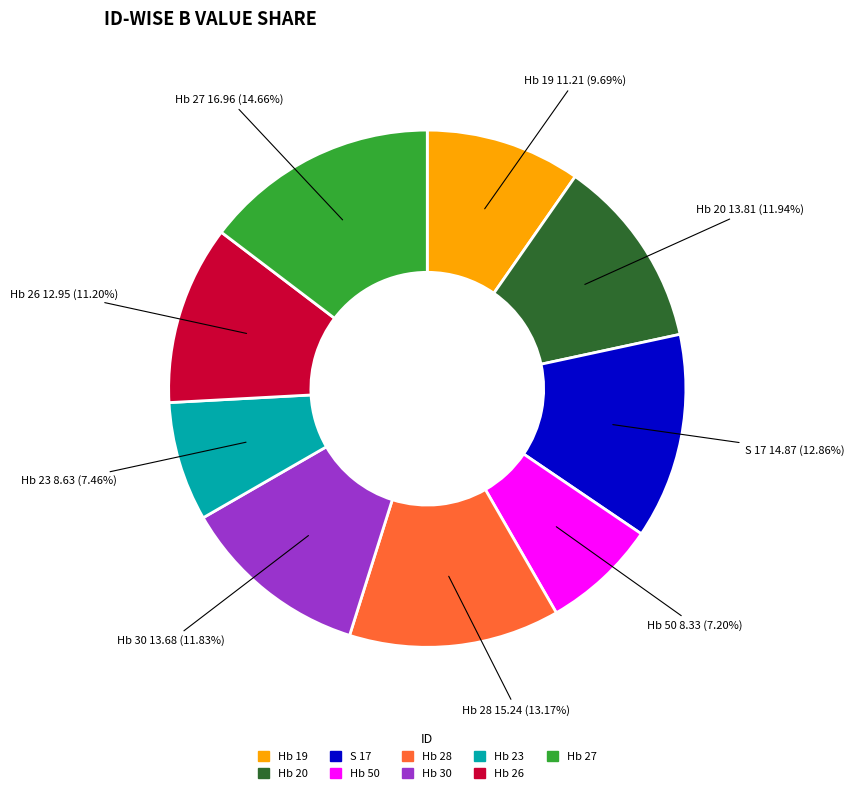

How many segments does this pie chart have?

9